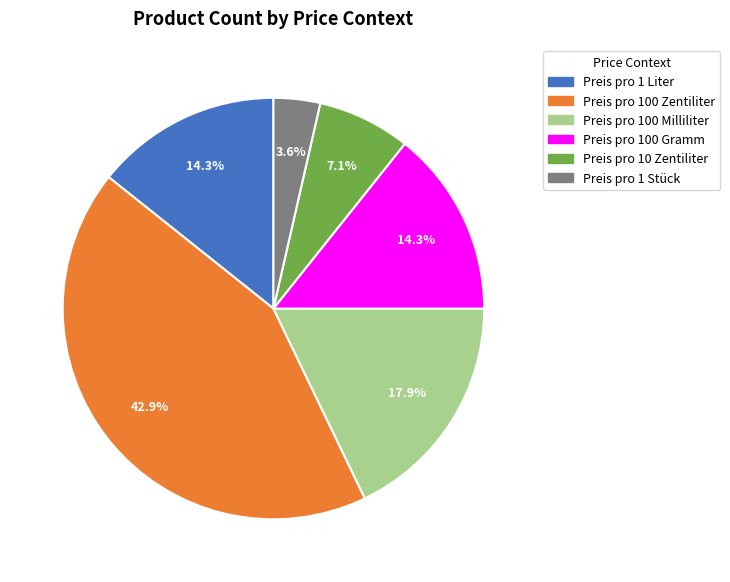

What is the largest slice in the pie chart?

Preis pro 100 Zentiliter